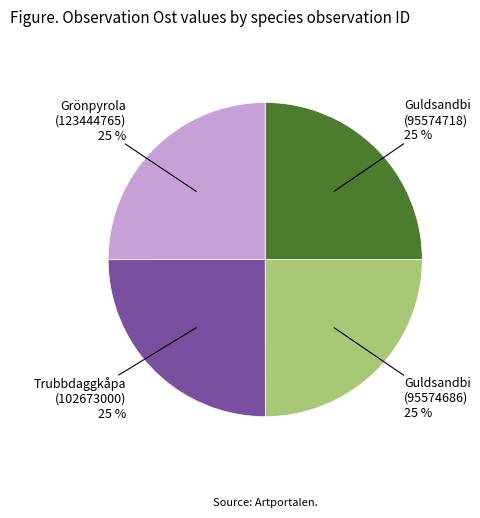

True or false: Guldsandbi (95574686) accounts for 25% of the total.

True